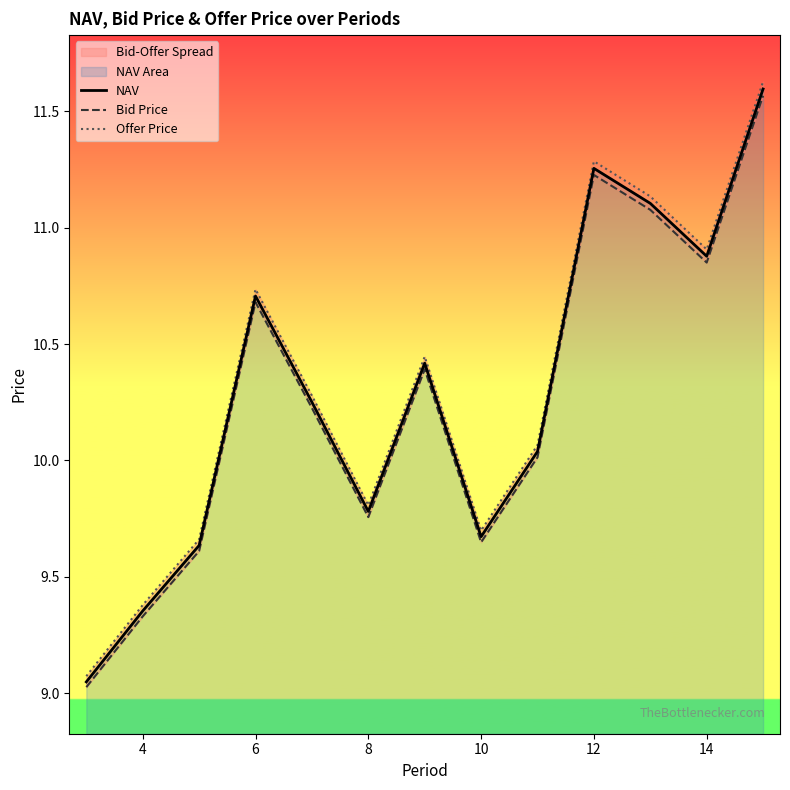

At which label does NAV first exceed 10?

6